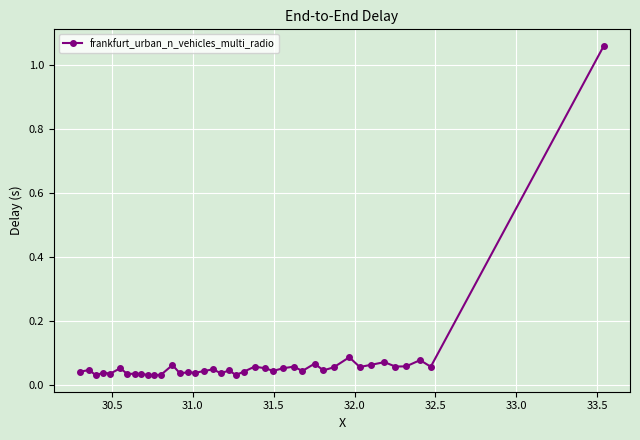

What is the difference between the maximum and minimum values?

1.0